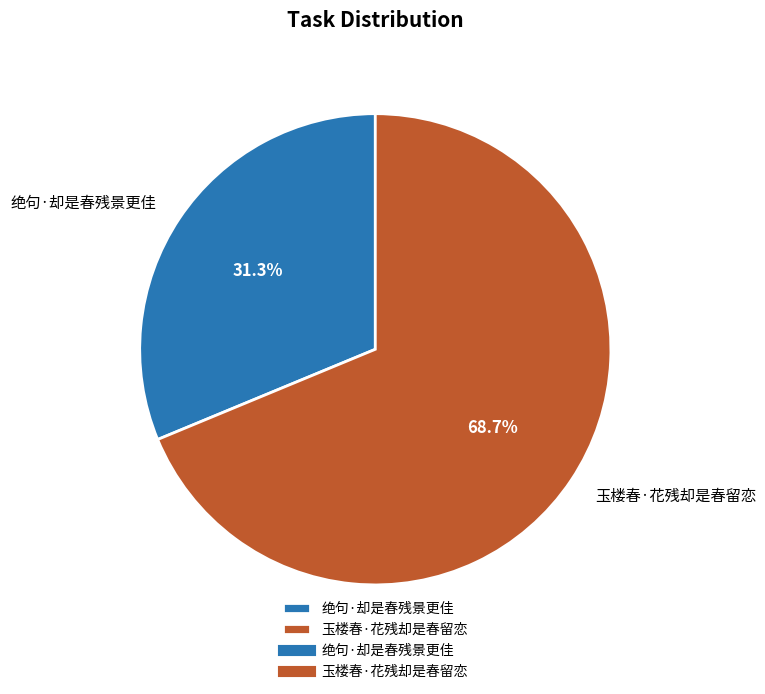

Which has a higher value, 玉楼春·花残却是春留恋 or 绝句·却是春残景更佳?

玉楼春·花残却是春留恋